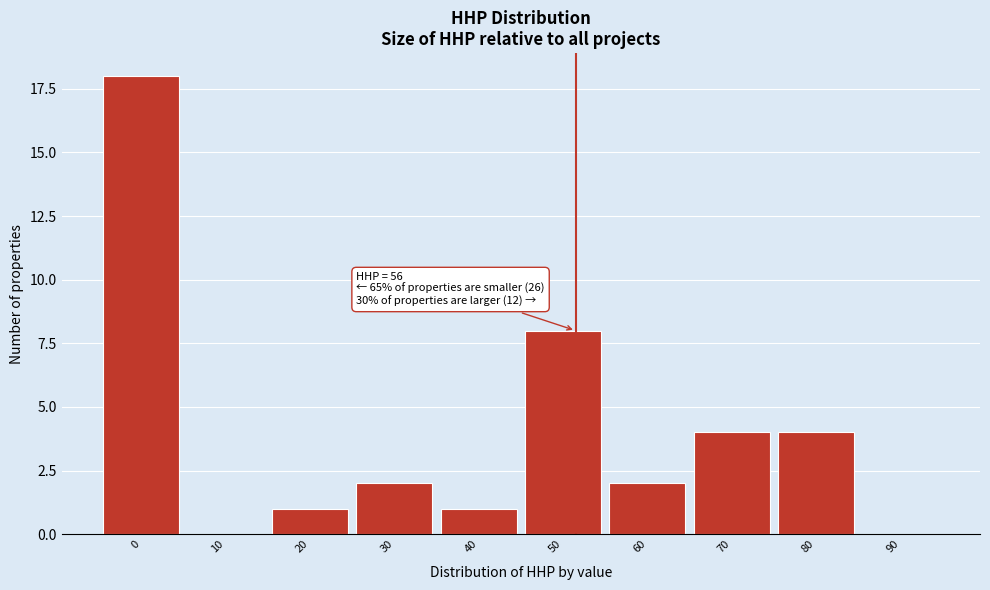

Reading left to right, transcribe all the data shown in this chart.

0=18	10=0	20=1	30=2	40=1	50=8	60=2	70=4	80=4	90=0